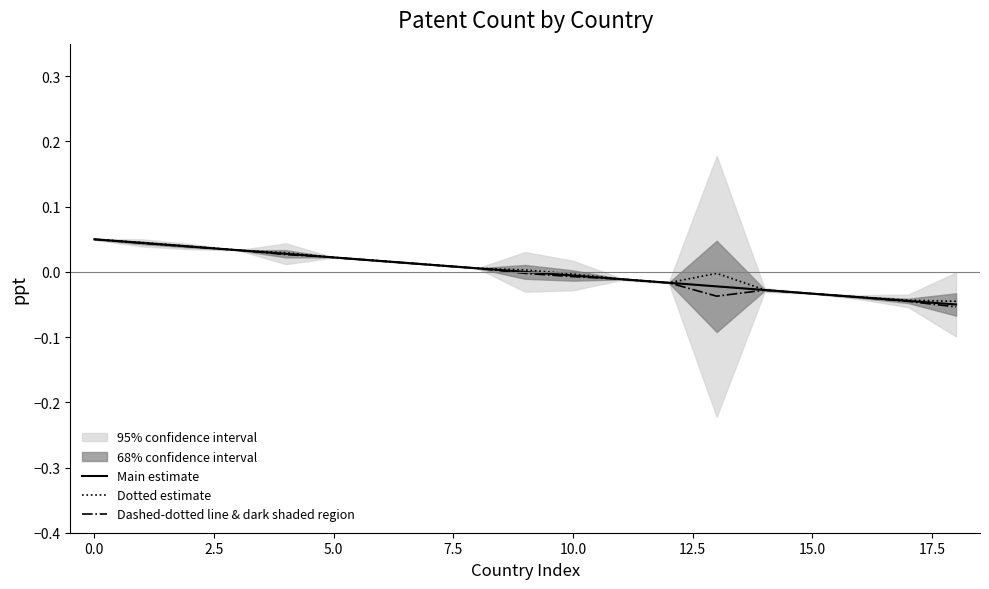

Is the value of Dotted estimate at 17 greater than the value of Main estimate at 10?

No